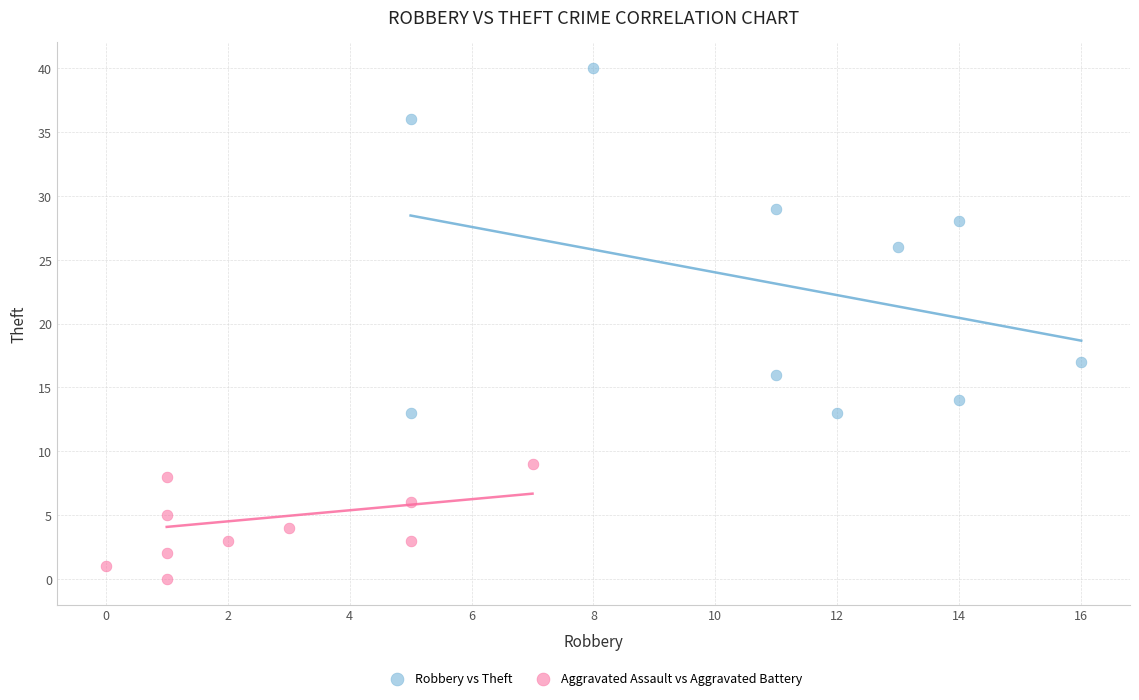

Which series contains the lowest Y value?

Aggravated Assault vs Aggravated Battery